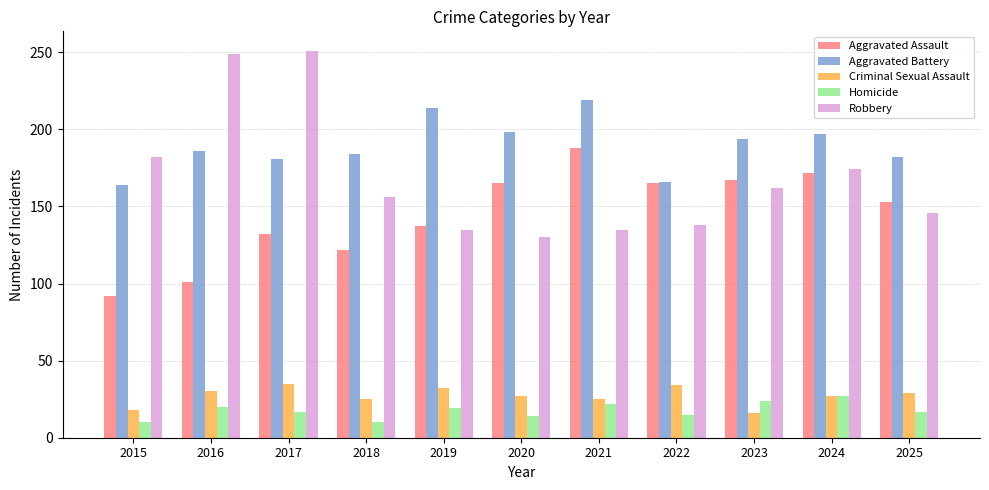

What are all the series names shown in the legend?

Aggravated Assault, Aggravated Battery, Criminal Sexual Assault, Homicide, Robbery